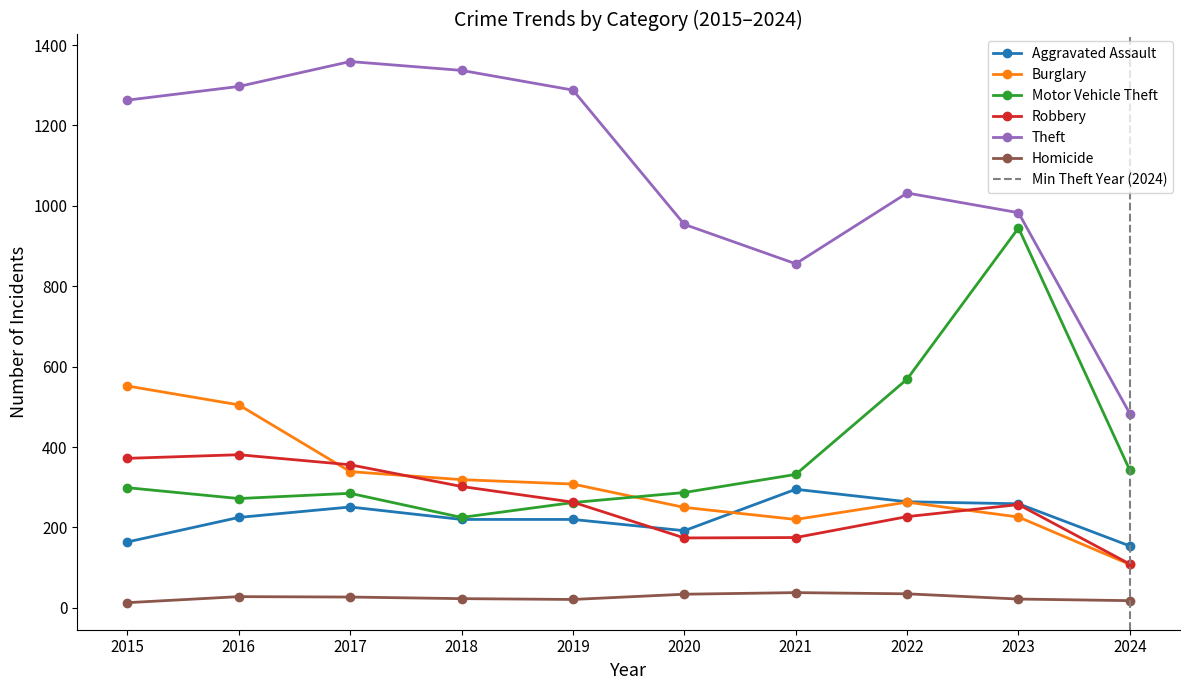

Reading right to left, what are all the values shown in this chart?

Aggravated Assault: 2024=154	2023=259	2022=264	2021=295	2020=192	2019=220	2018=220	2017=251	2016=225	2015=164
Burglary: 2024=108	2023=226	2022=263	2021=220	2020=250	2019=308	2018=319	2017=339	2016=505	2015=552
Motor Vehicle Theft: 2024=342	2023=945	2022=569	2021=332	2020=287	2019=262	2018=225	2017=285	2016=272	2015=299
Robbery: 2024=109	2023=257	2022=227	2021=175	2020=174	2019=263	2018=302	2017=356	2016=381	2015=372
Theft: 2024=483	2023=983	2022=1032	2021=856	2020=954	2019=1288	2018=1337	2017=1359	2016=1297	2015=1263
Homicide: 2024=18	2023=22	2022=35	2021=38	2020=34	2019=21	2018=23	2017=27	2016=28	2015=13